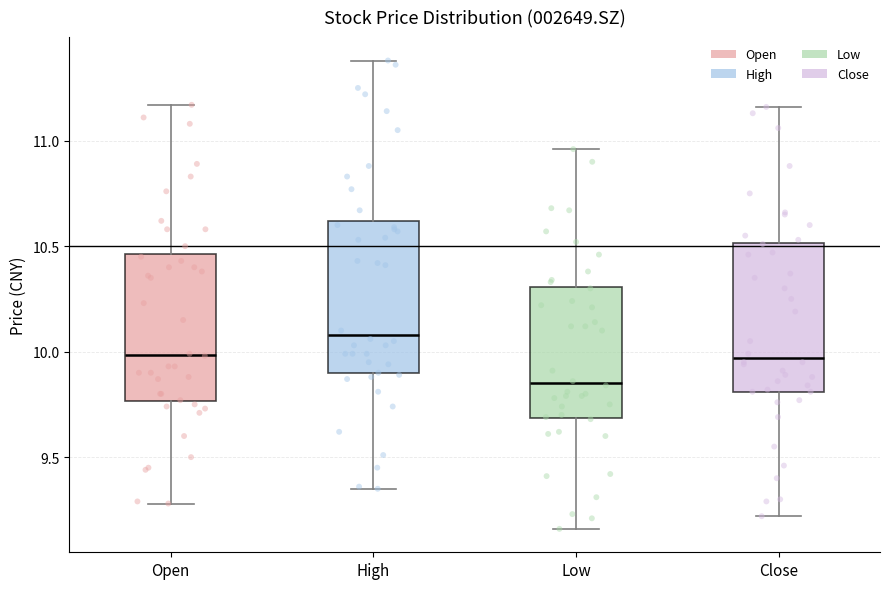

Which box's median line is the highest?

High